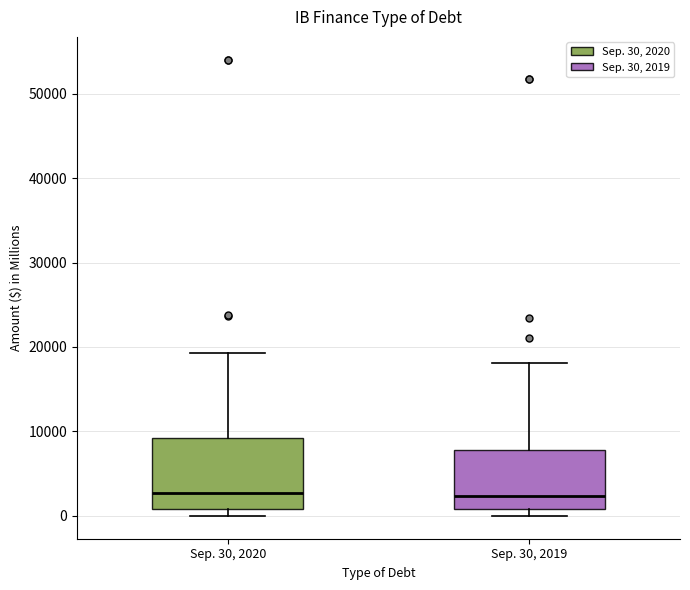

Which box is the tallest, from its lower edge to its upper edge?

Sep. 30, 2020